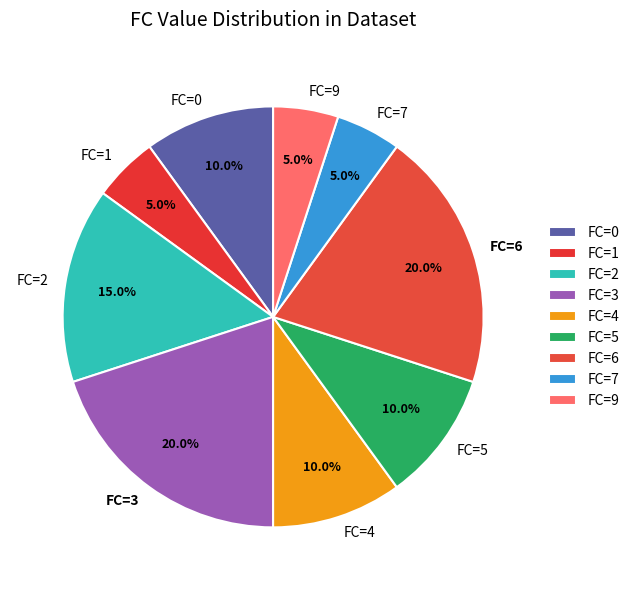

To the nearest percent, what is the difference between the largest and smallest slice percentages?

15%